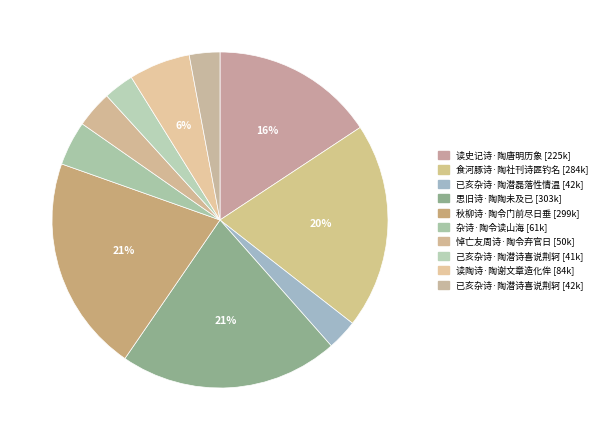

Is there any slice that represents more than half of the pie?

No